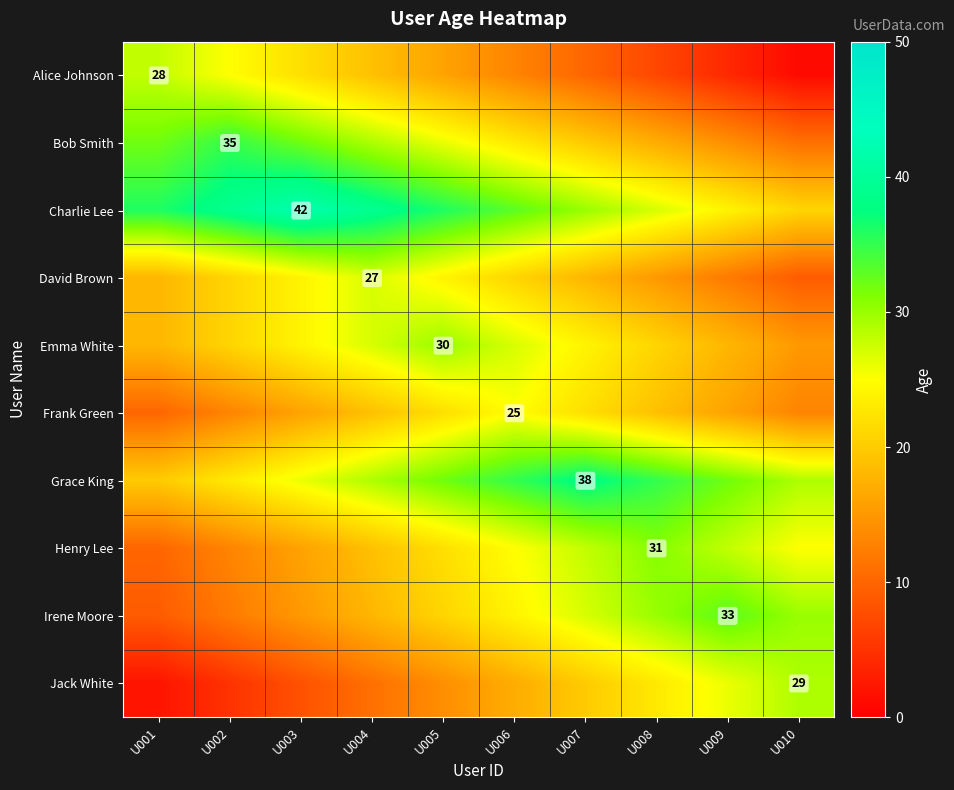

What is the difference between the highest and lowest values at U008?

28